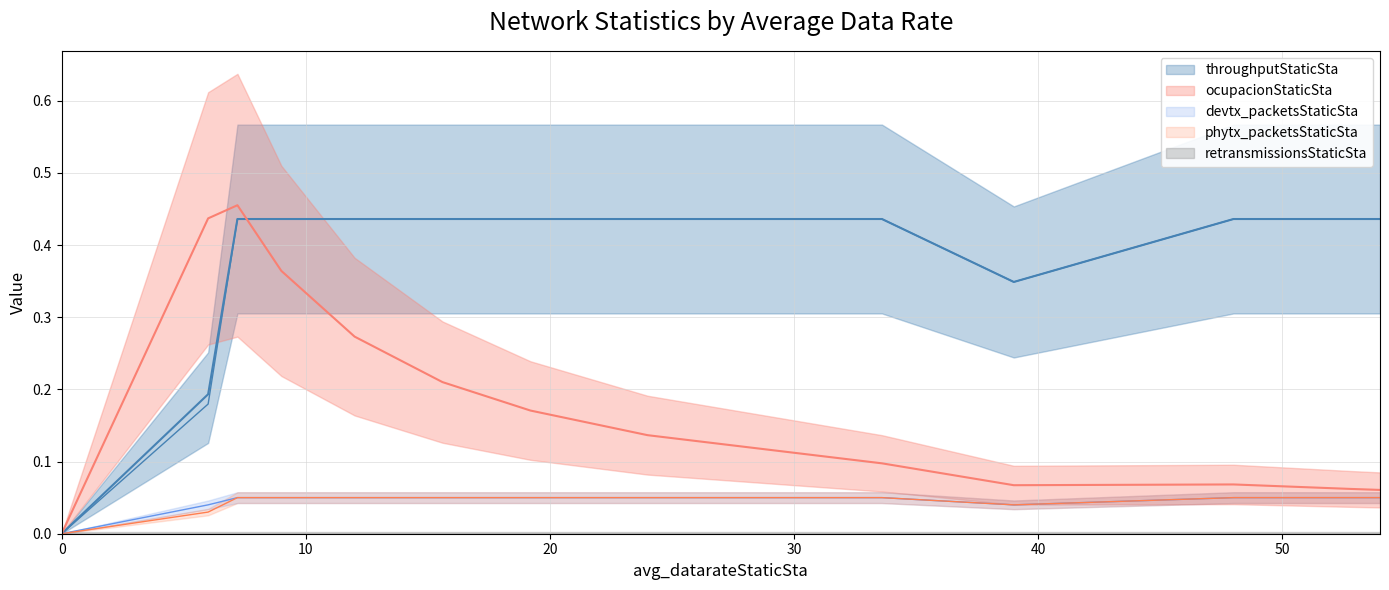

Between 6.0 and 12.0, which is larger?

6.0